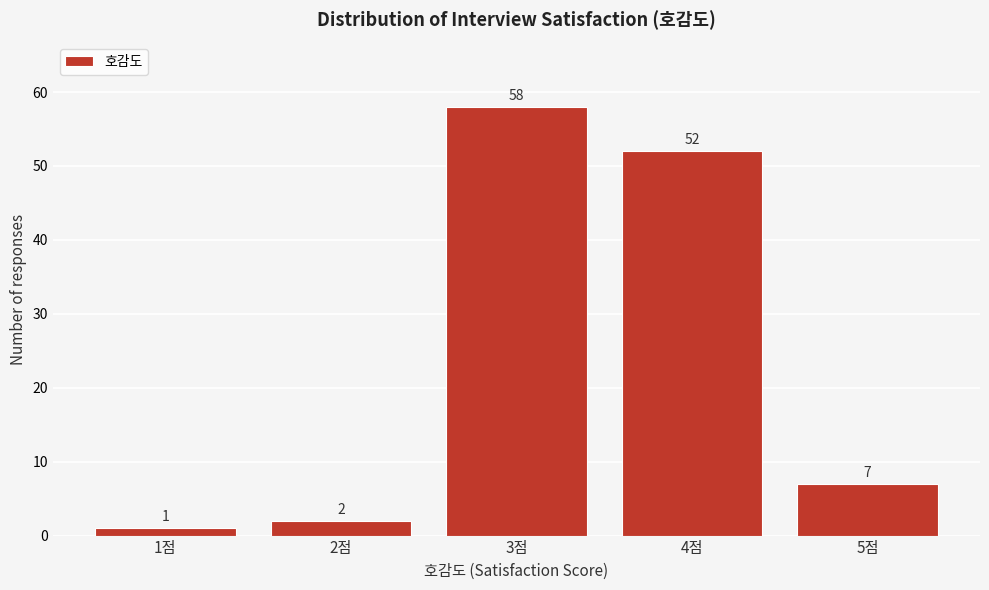

Reading left to right, what are all the values shown in this chart?

1	2	58	52	7